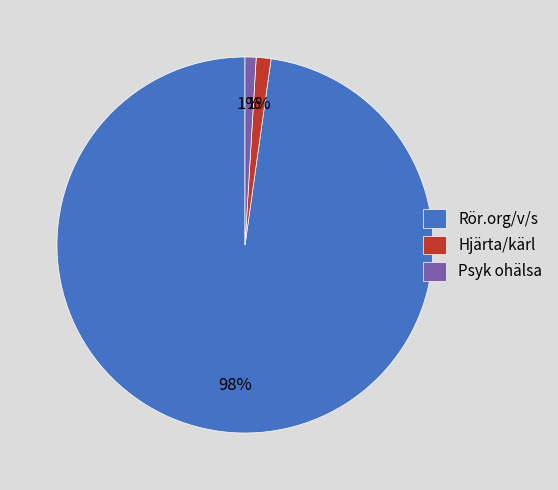

Count the number of slices in the pie.

3